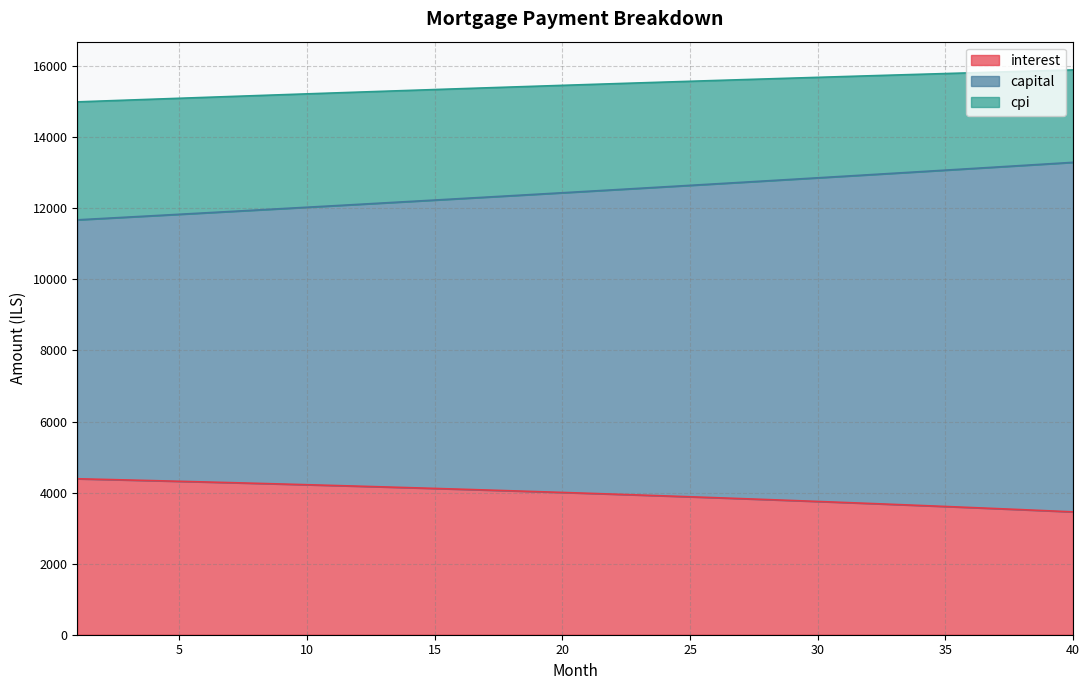

What is the lowest value of the interest series?

3457.9